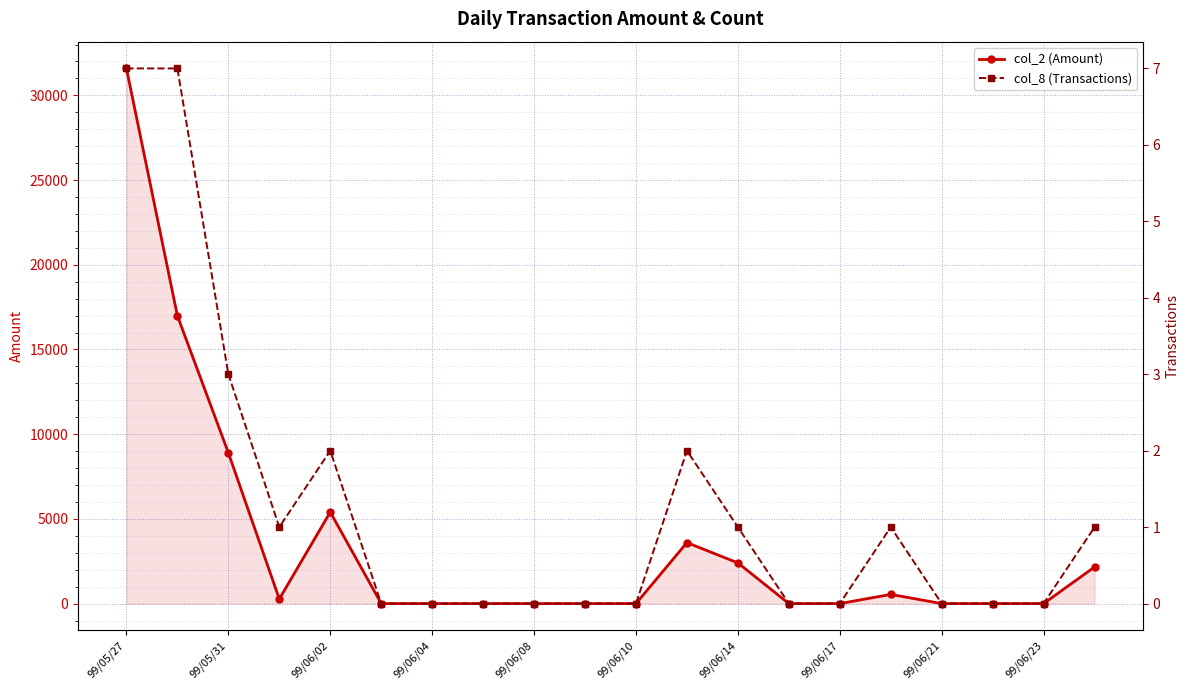

The value of col_2 (Amount) at 99/06/08 is 0. True or false?

True